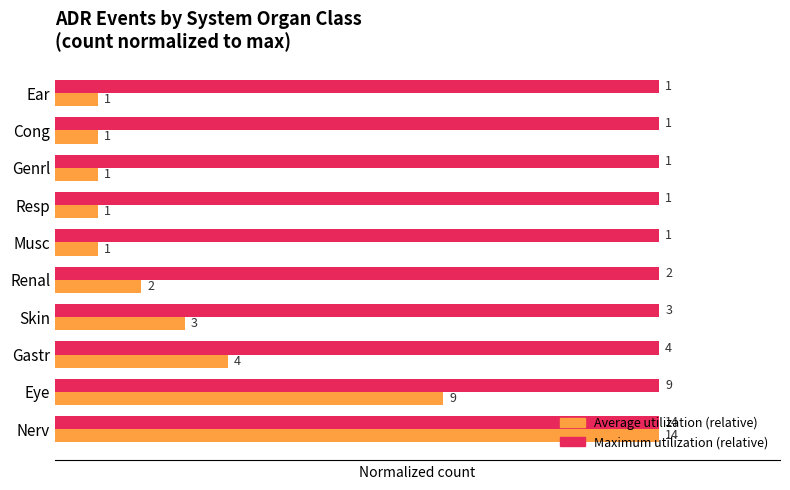

What is the greatest value displayed?

1.0